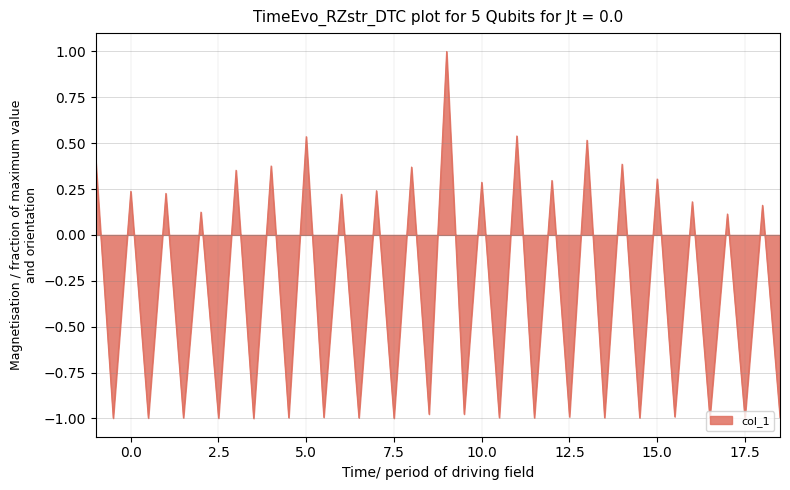

What is the difference between the maximum and minimum values?

2.0